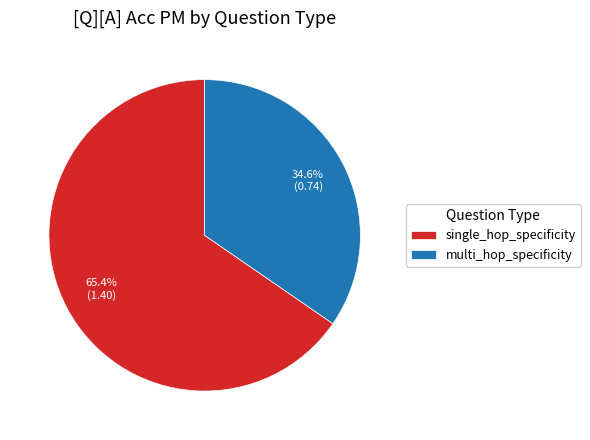

To the nearest percent, what percentage of the pie is multi_hop_specificity?

35%